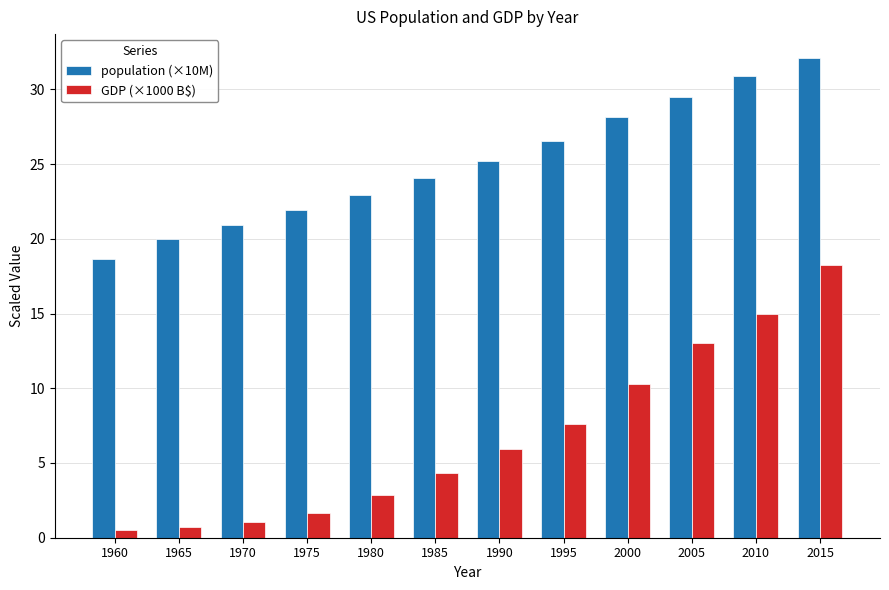

Rank the series at 2010 from highest to lowest value.

population (×10M), GDP (×1000 B$)